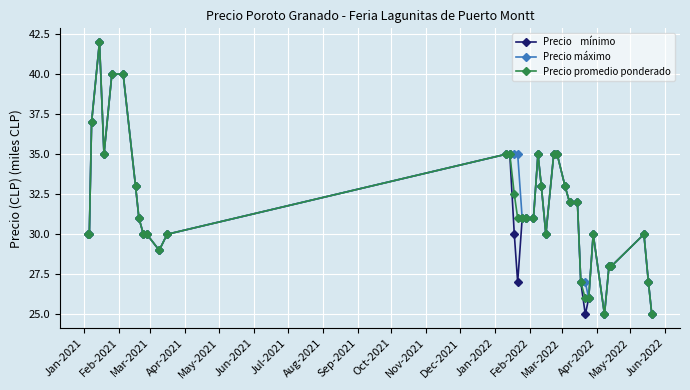

What is the greatest value displayed?

42.0